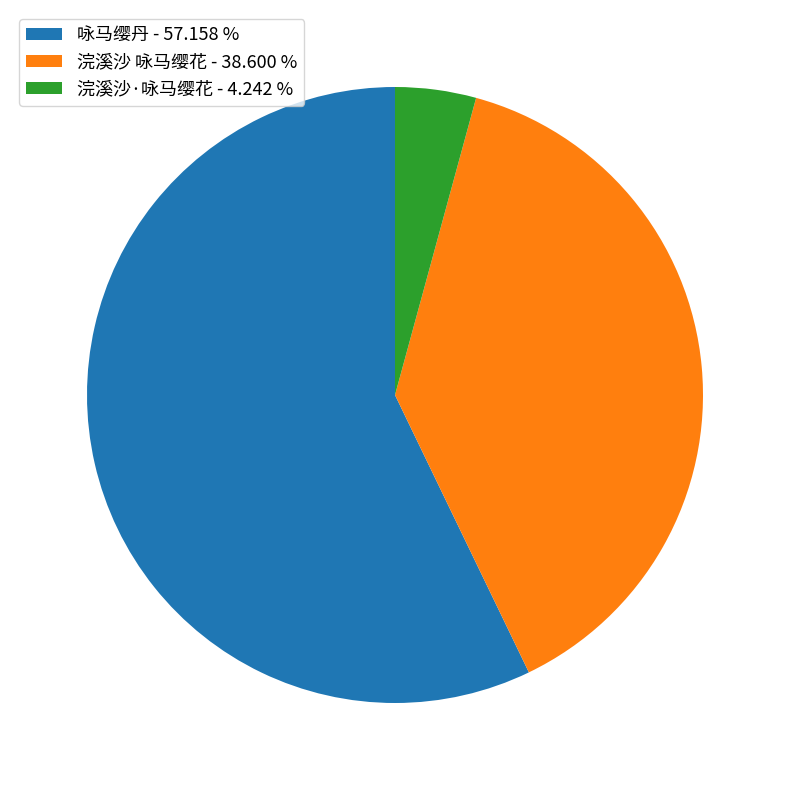

Is there a majority slice in this chart?

Yes